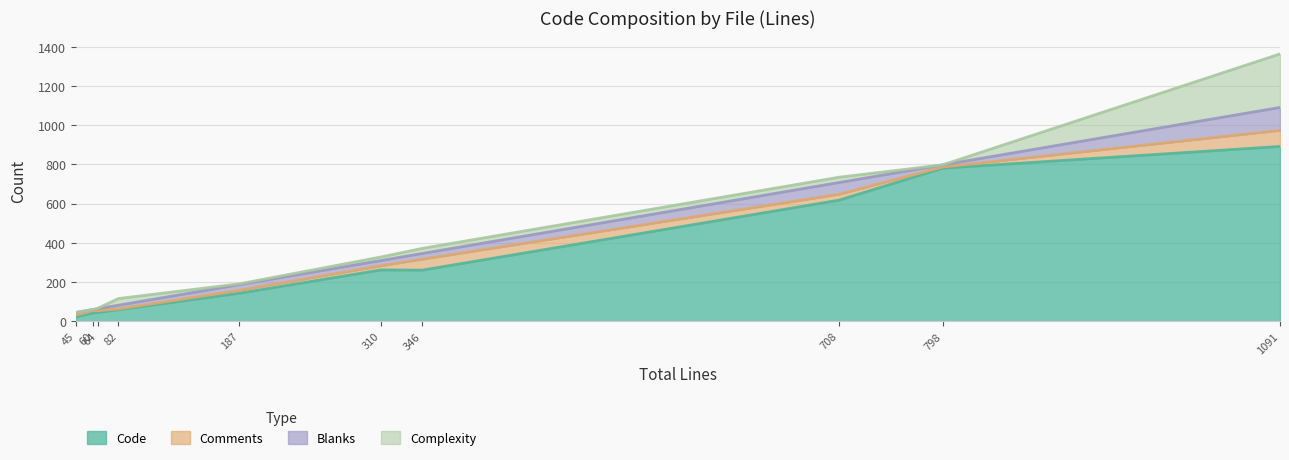

Is it true that Complexity equals 26 at external_data_helper.py?

False